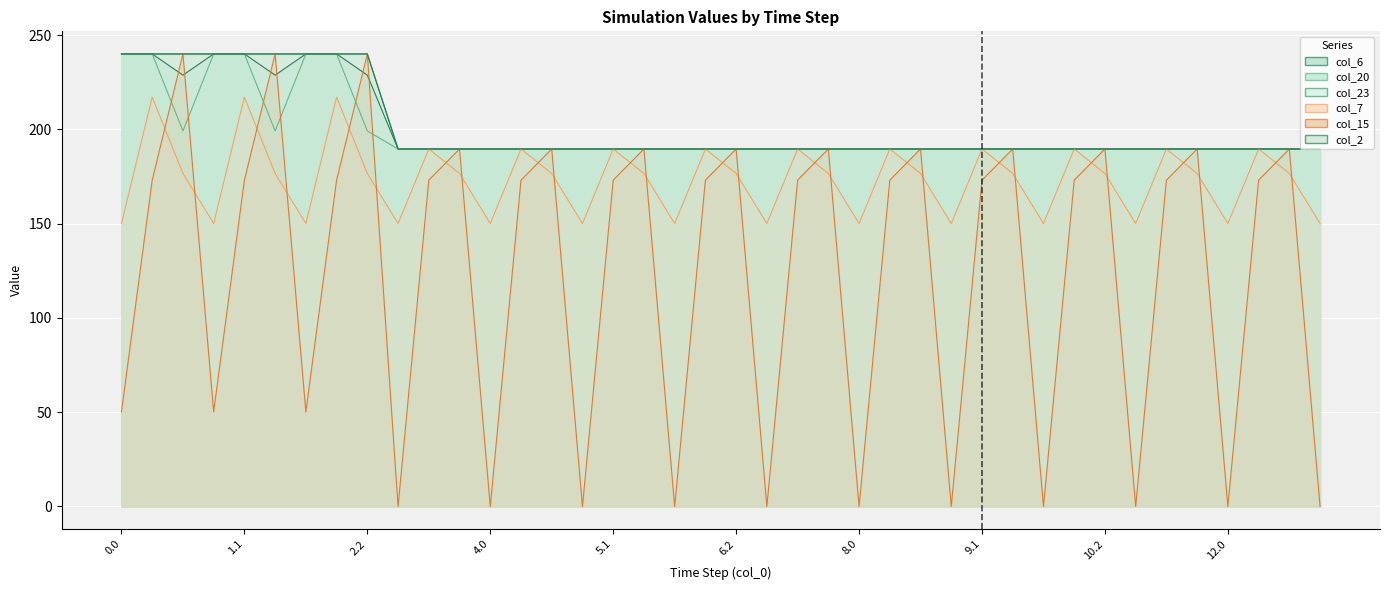

How many lines are shown in the chart?

6